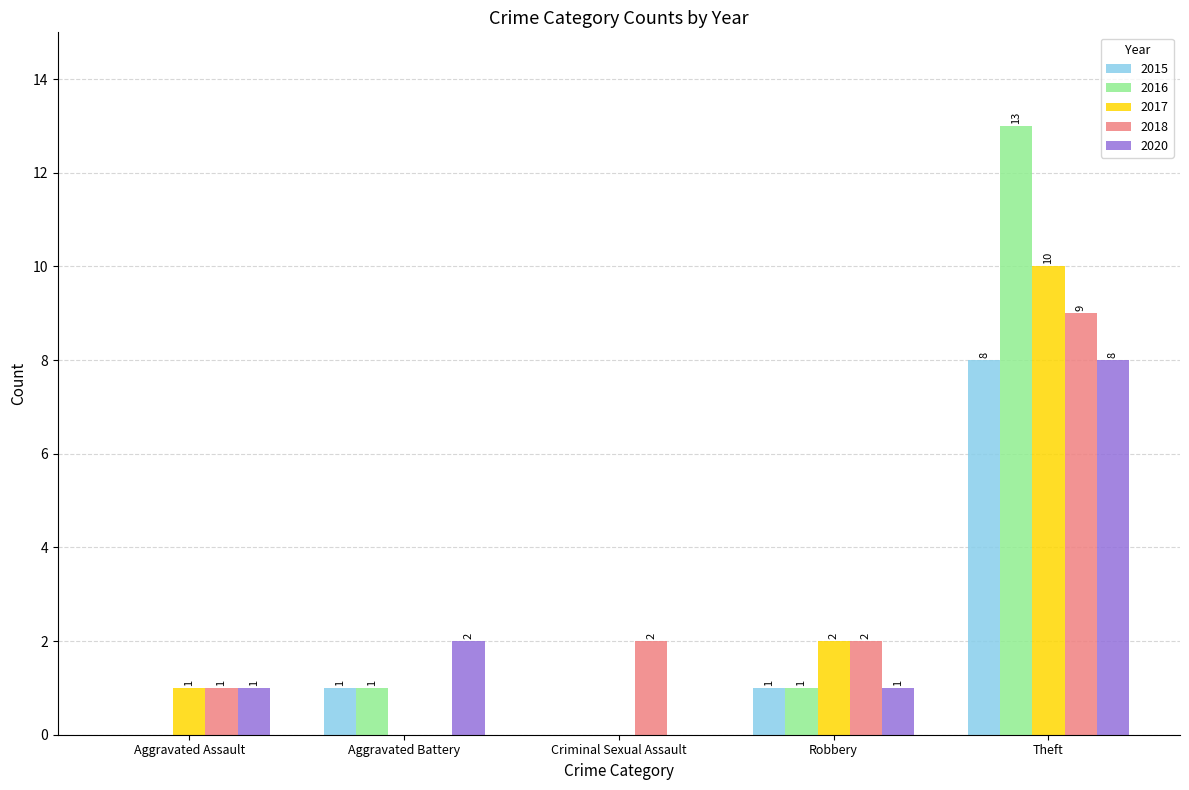

Which category has the highest value across all series?

Theft